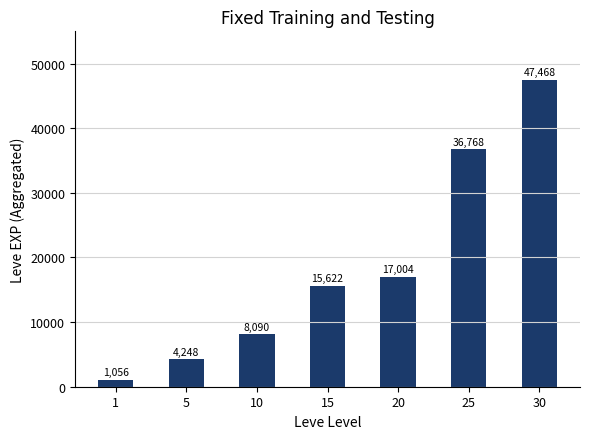

At which category does the chart reach its minimum across all series?

1